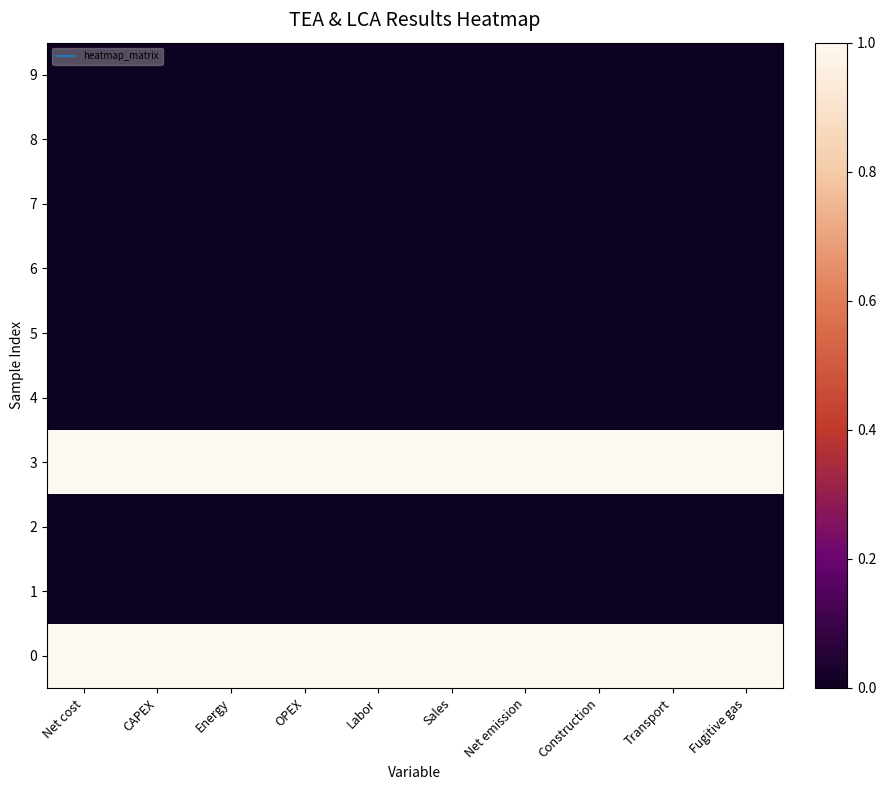

What is the difference between the highest and lowest values at Energy?

1.0